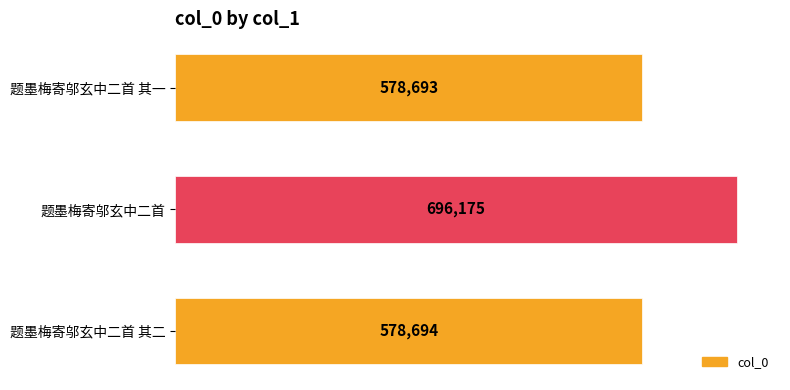

True or false: the data shows 1197060 at 题墨梅寄邬玄中二首.

False